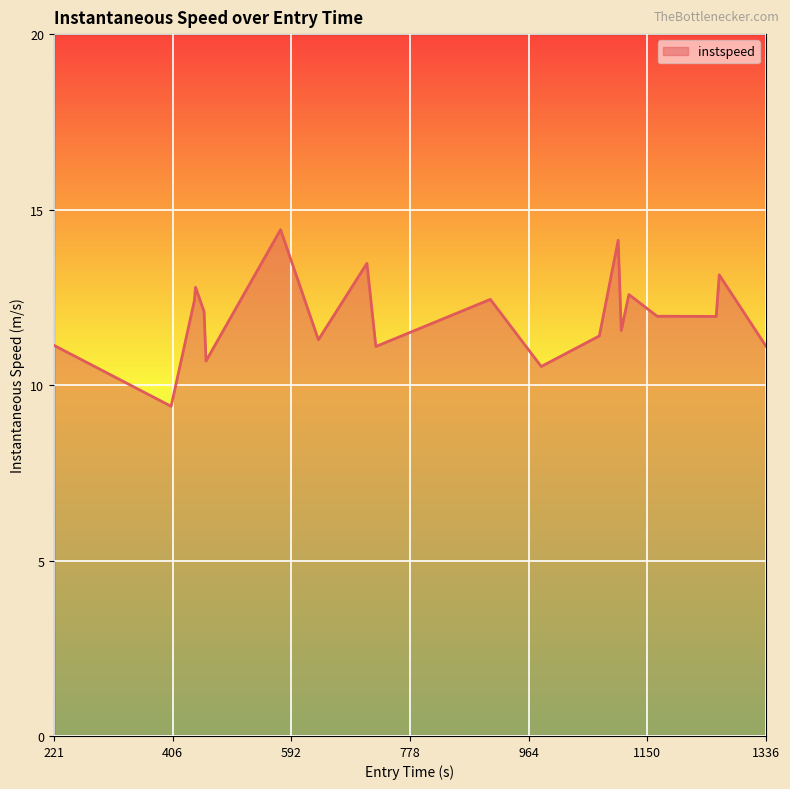

Does the chart have visible grid lines?

Yes